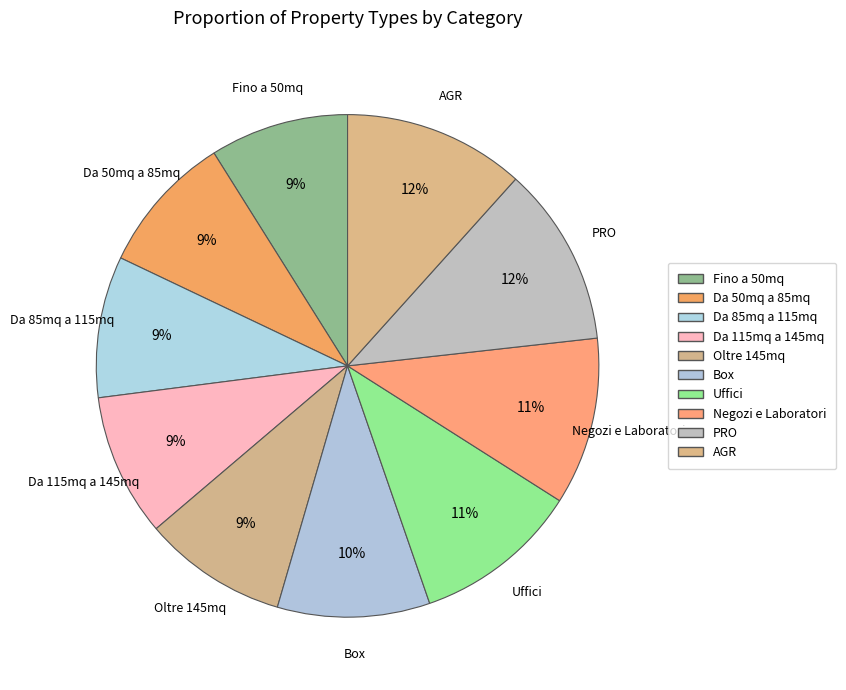

To the nearest percent, what percentage of the pie is Negozi e Laboratori?

11%